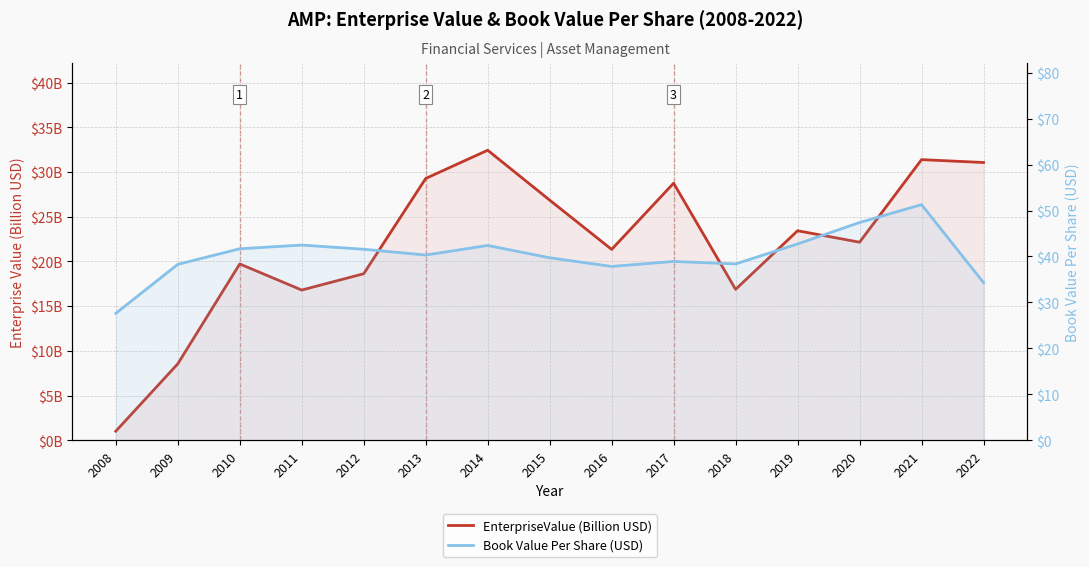

At how many categories does at least one series exceed 14?

15